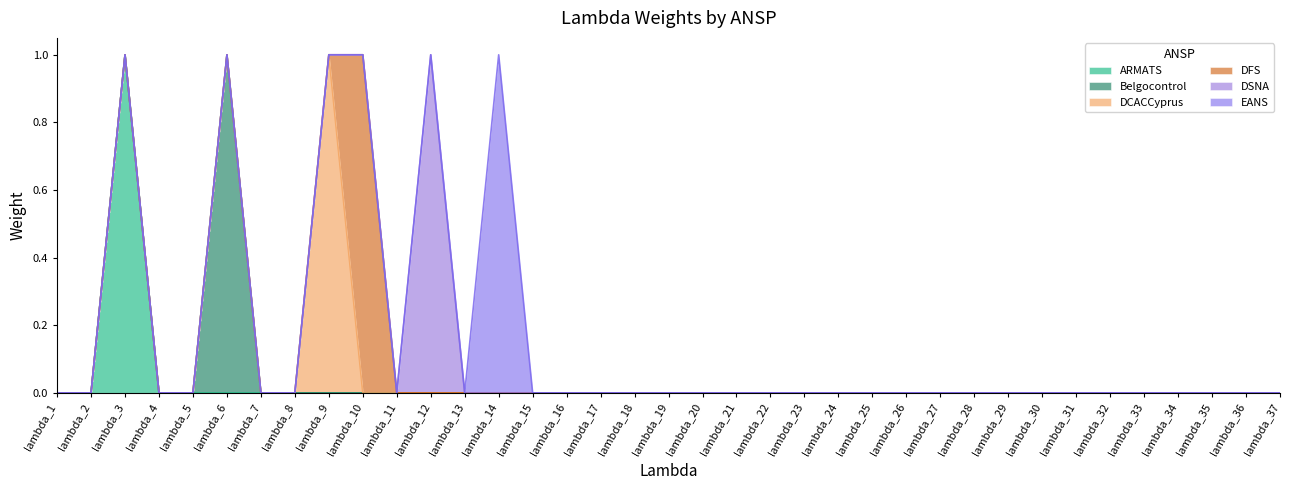

At how many categories does at least one series exceed 0?

6